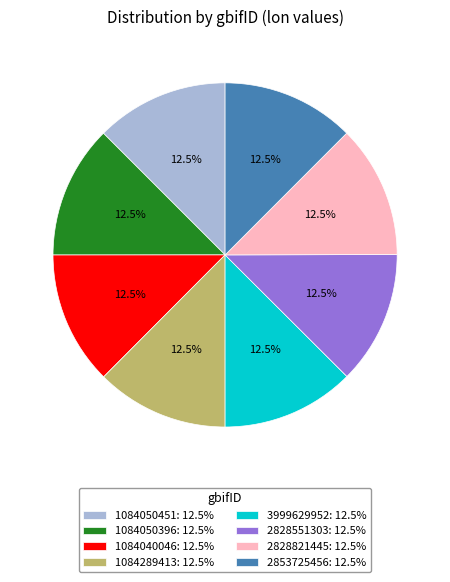

To the nearest percent, what is the combined percentage of 2828821445 and 2853725456?

25%